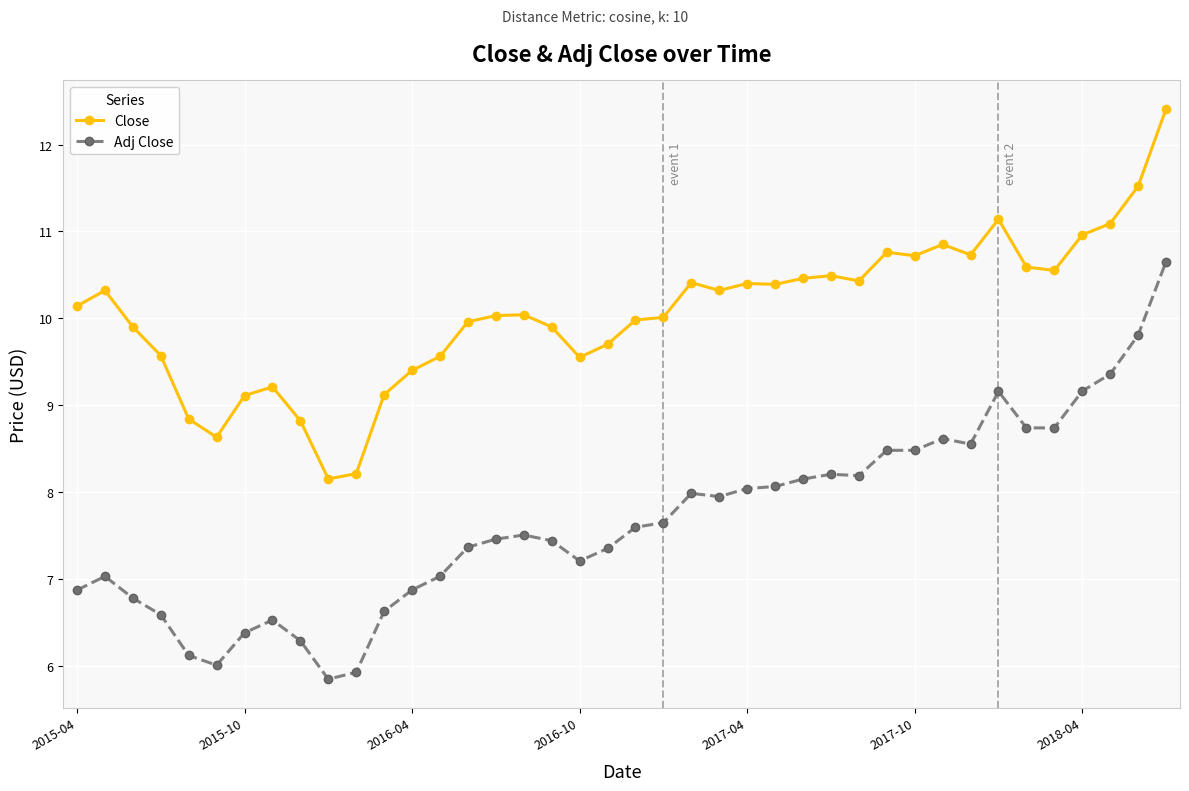

What is the value of the Adj Close point at the 39th from the left?

9.8